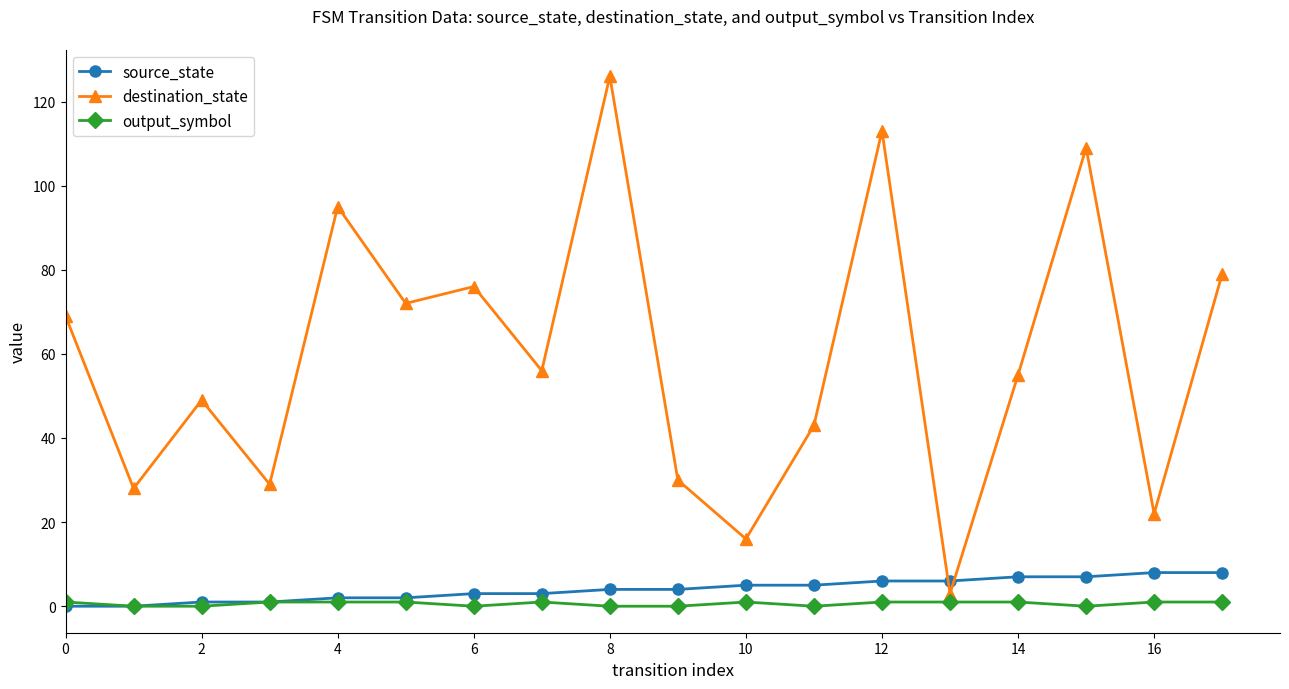

Rank the series by their maximum value, from highest to lowest.

destination_state, source_state, output_symbol